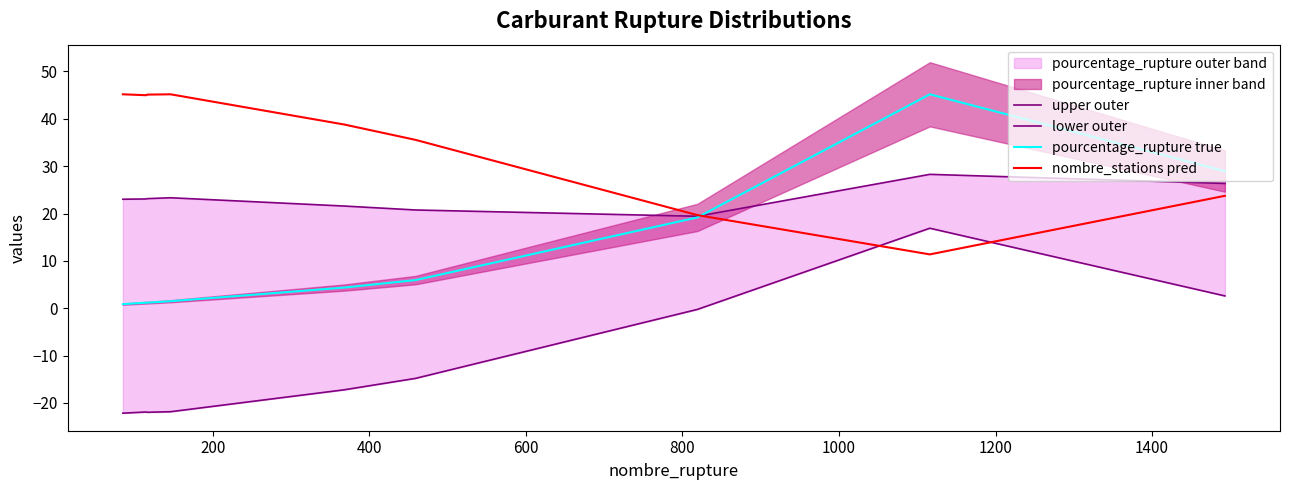

True or false: lower outer has more than 1 interior local peaks.

True